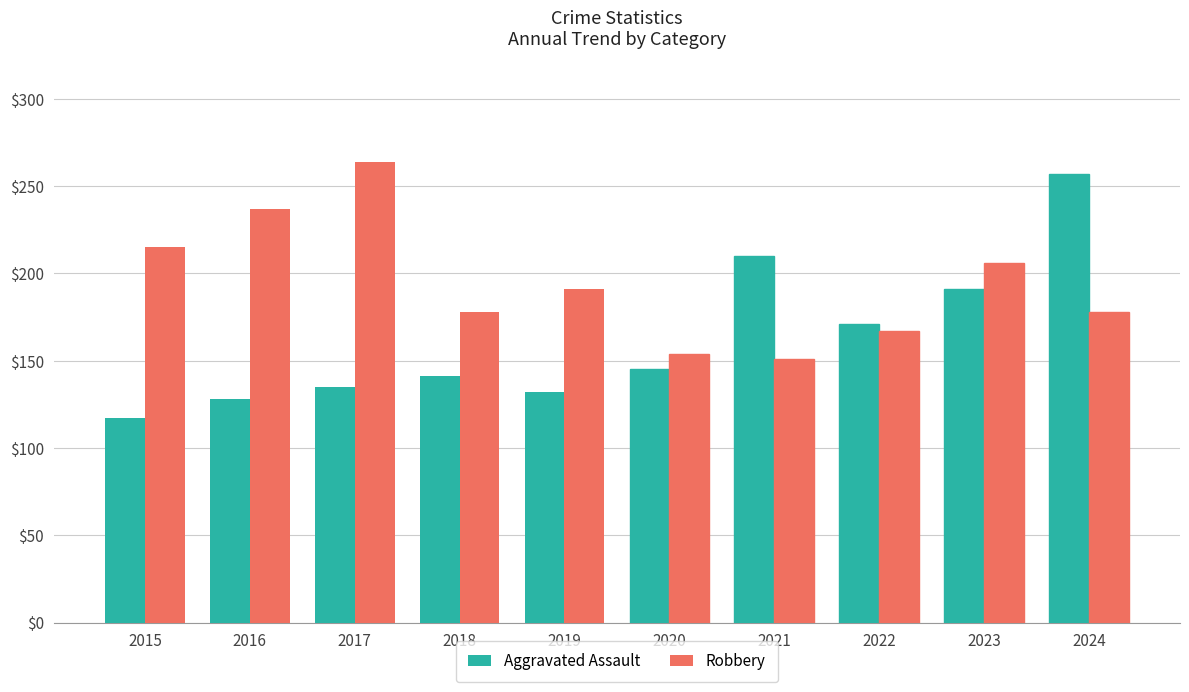

Rank the series at 2016 from highest to lowest value.

Robbery, Aggravated Assault